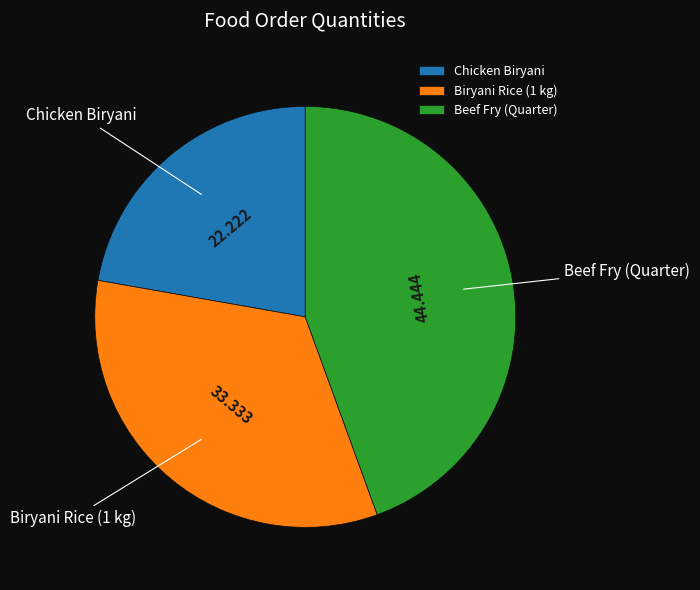

Is Biryani Rice (1 kg) the majority of the pie?

No